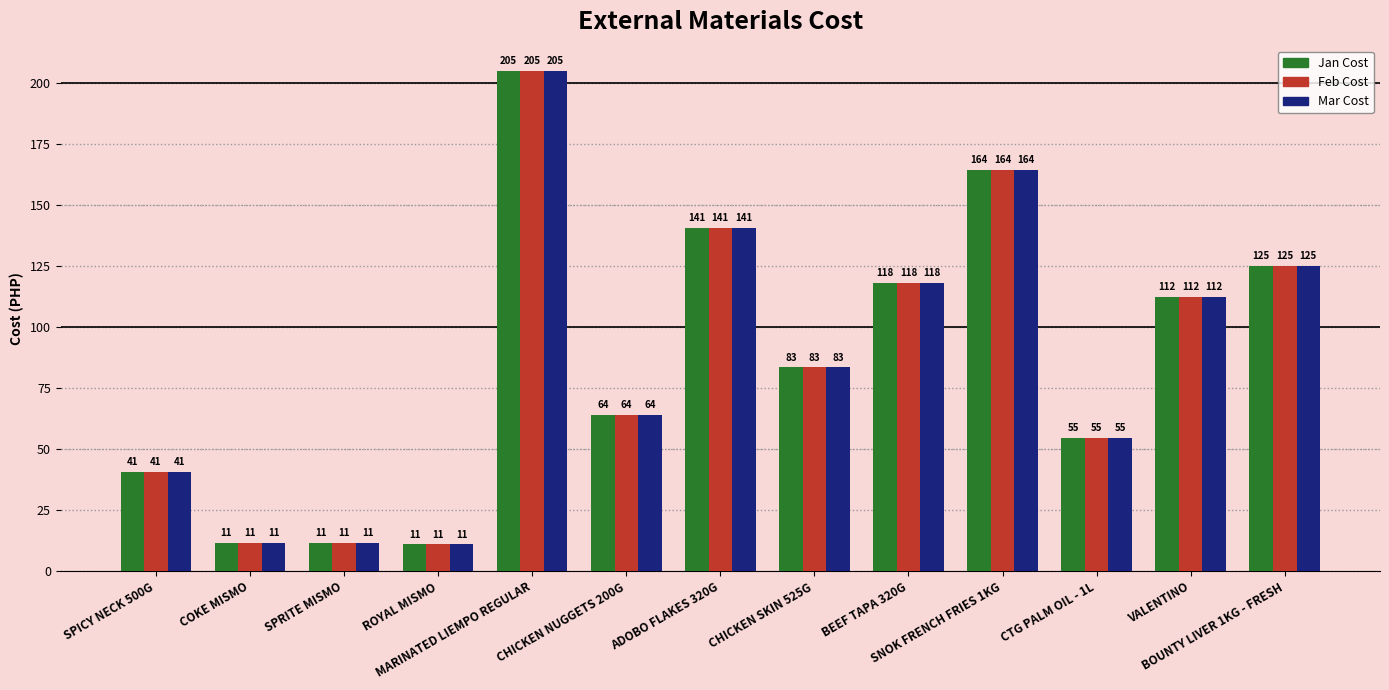

How many data points in Feb Cost are less than 83?

6